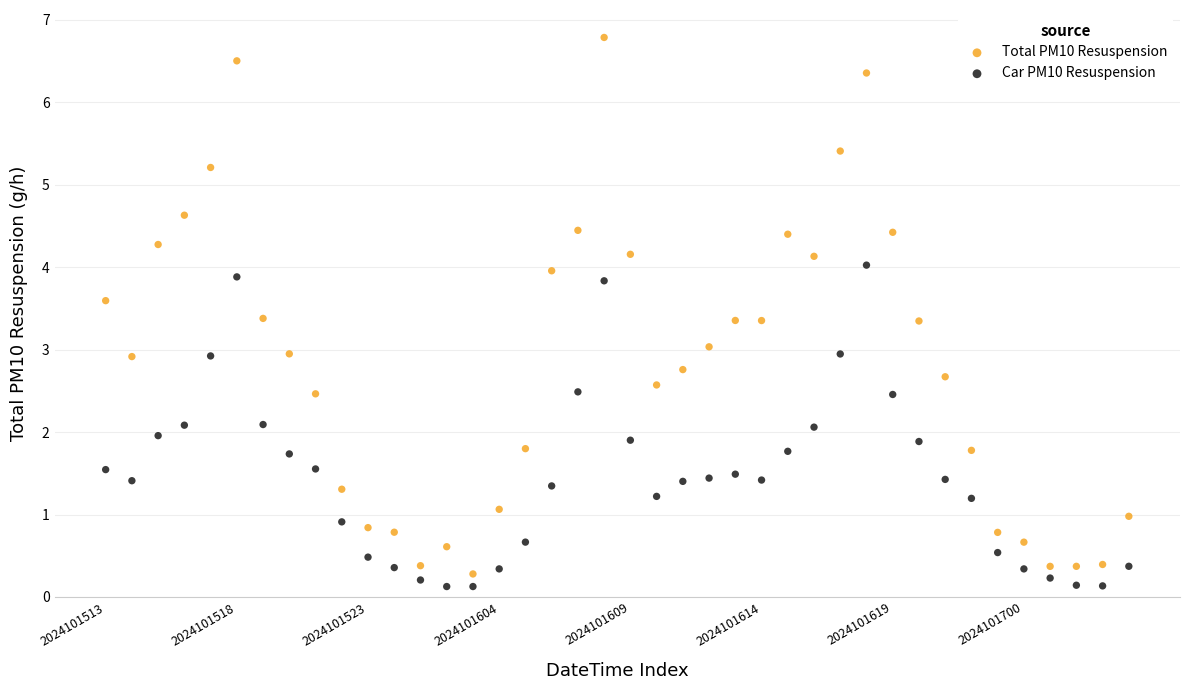

Which series reaches the maximum Y coordinate?

Total PM10 Resuspension